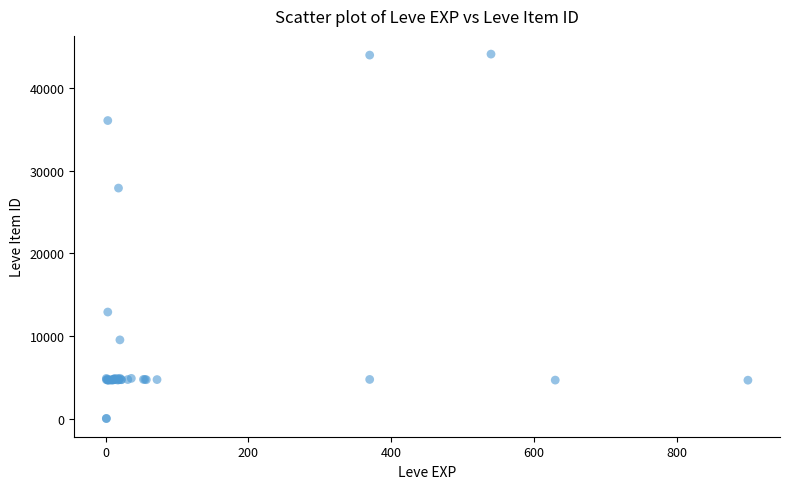

What Y value in the scatter plot is closest to 22048?

27884